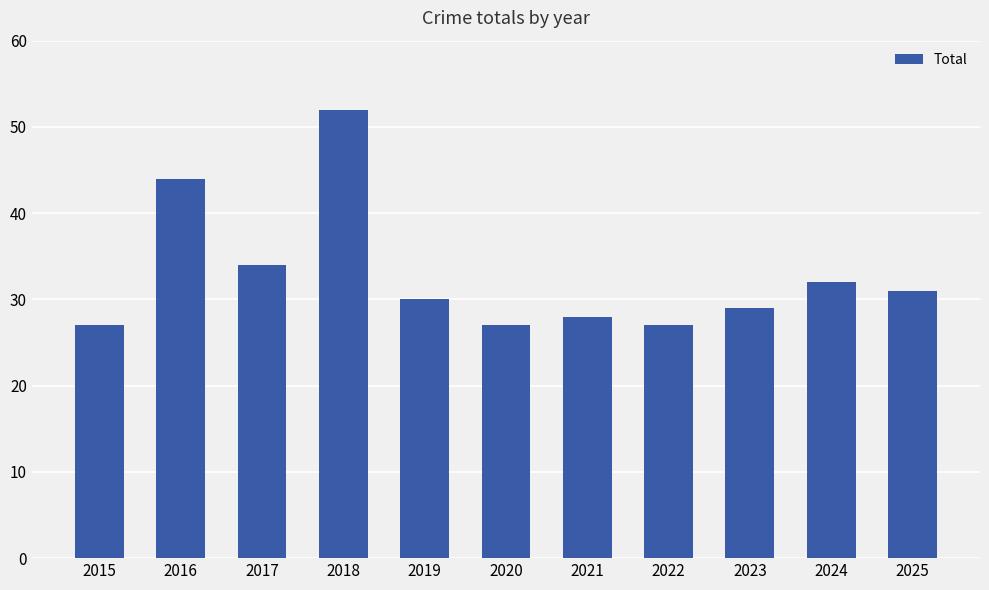

How many categories are shown in the chart?

11